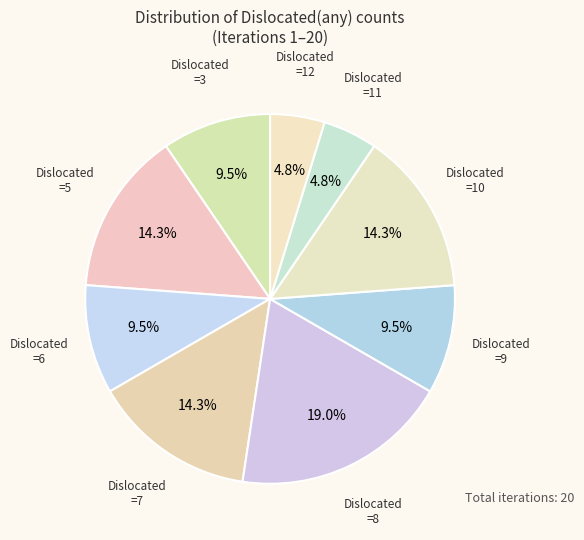

Rank the categories by value from lowest to highest.

11, 12, 3, 6, 9, 5, 7, 10, 8